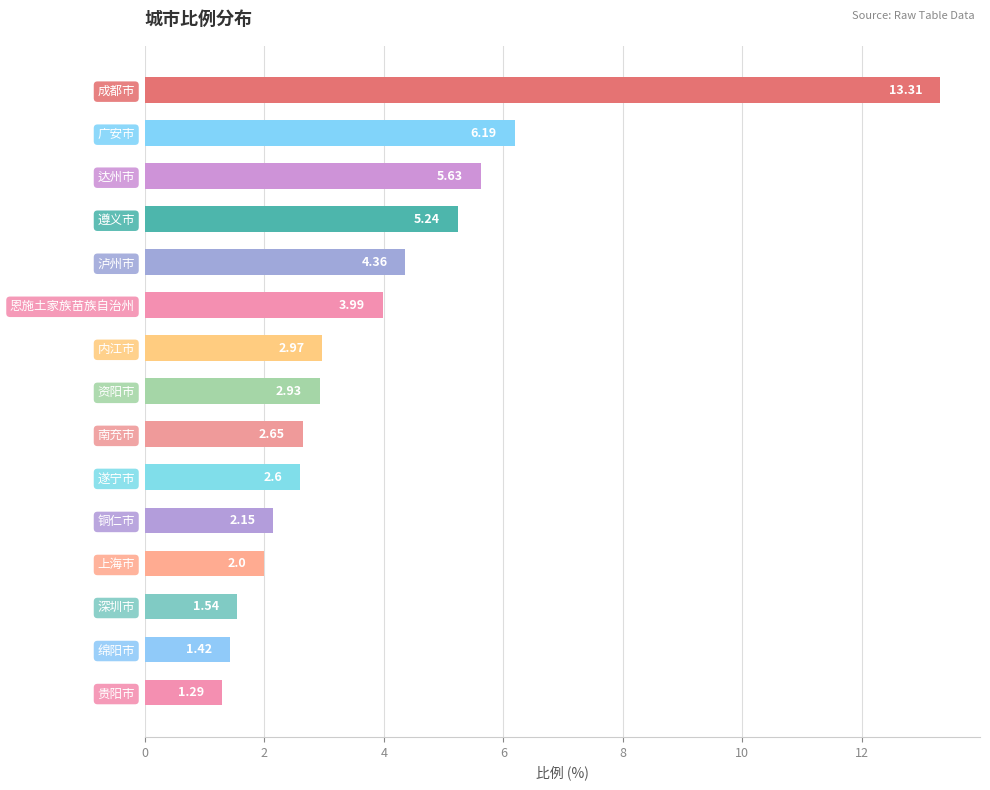

Count the number of categories in the chart.

15